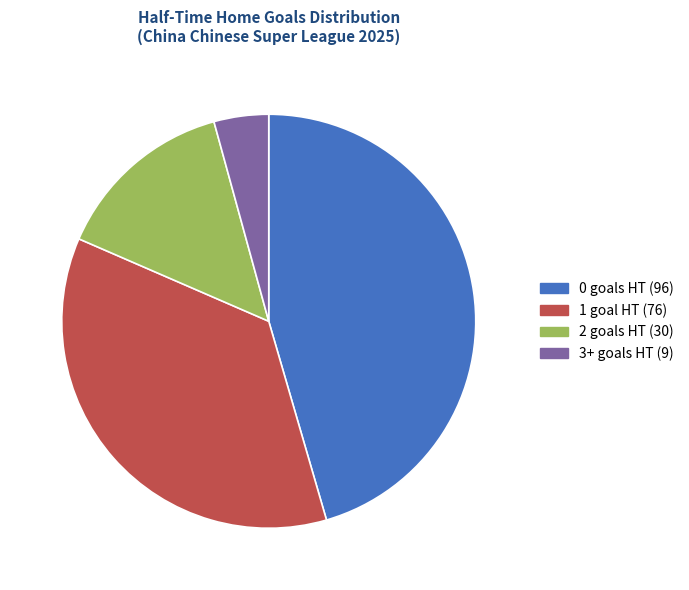

Is there a majority slice in this chart?

No